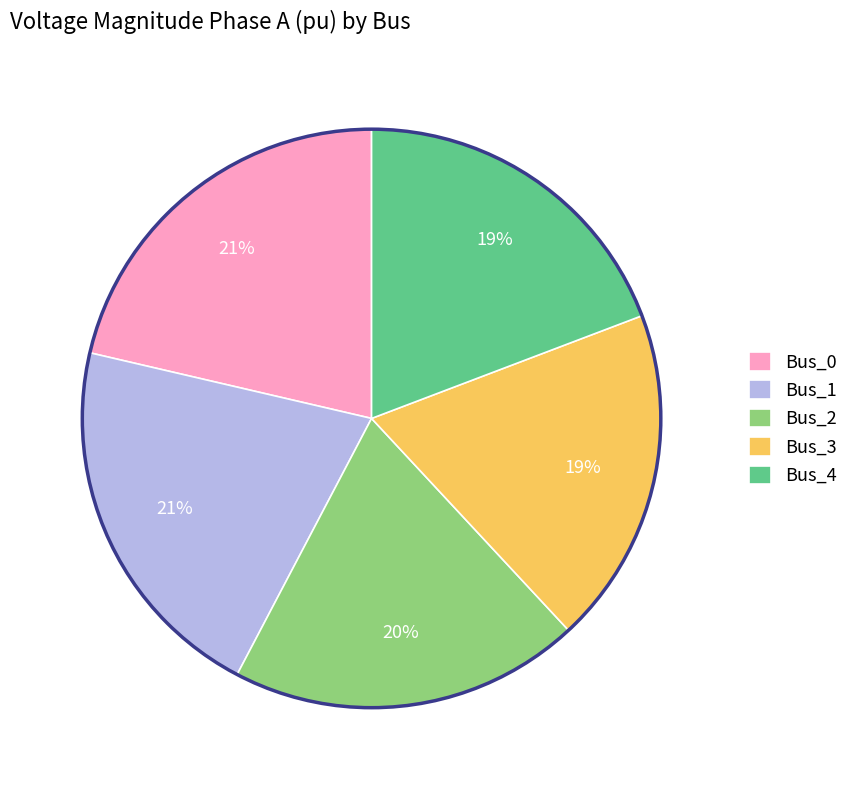

Does Bus_0 account for over 50% of the chart?

No